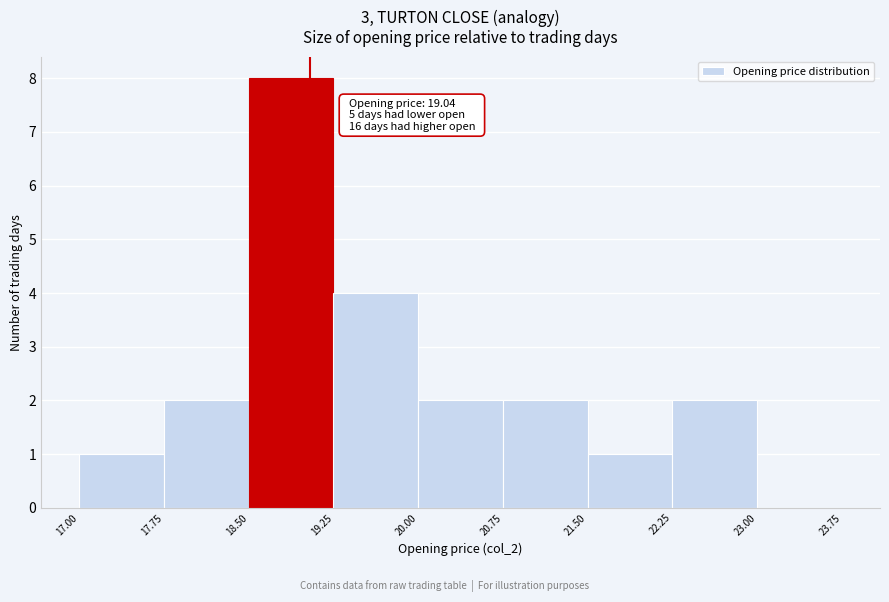

Over which range of the x-axis is the bar tallest?

18.50 to 19.25